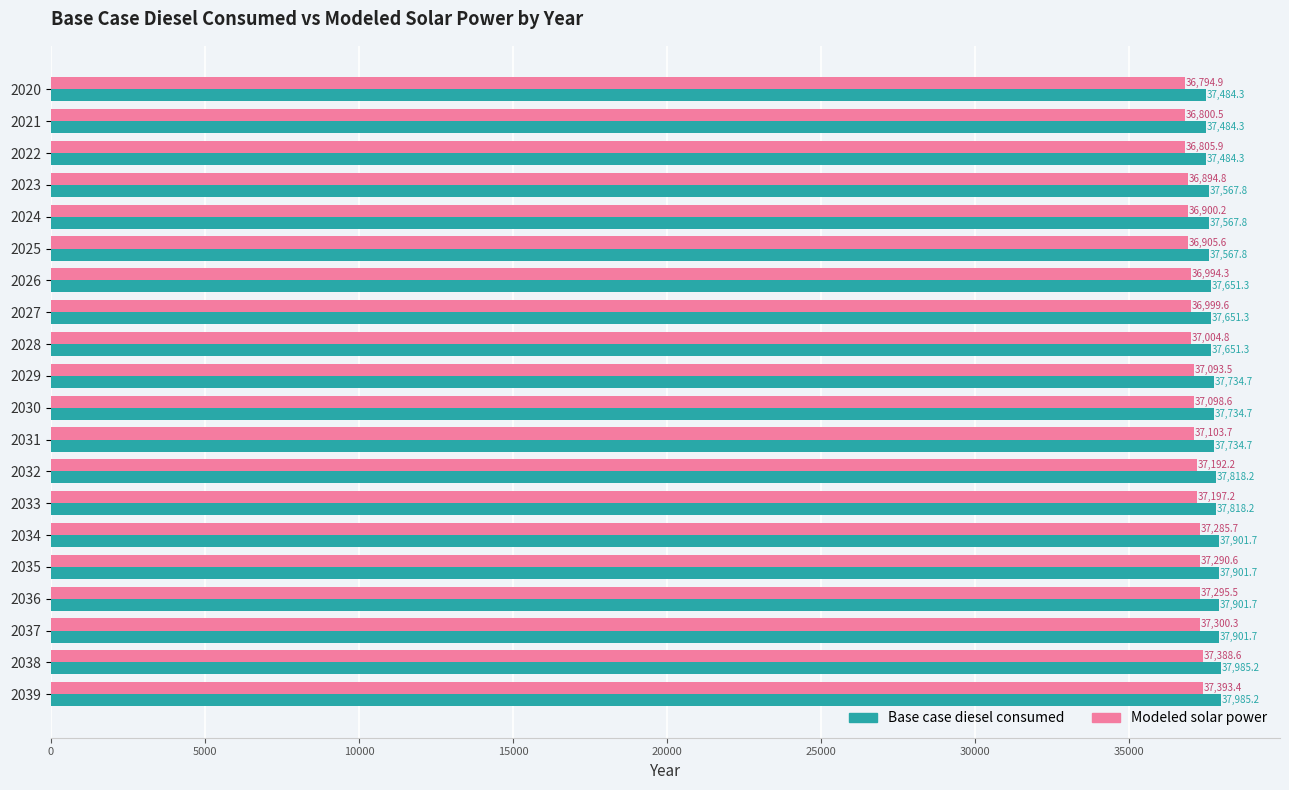

The Base case diesel consumed series shows 37985.2 at 2038. True or false?

True